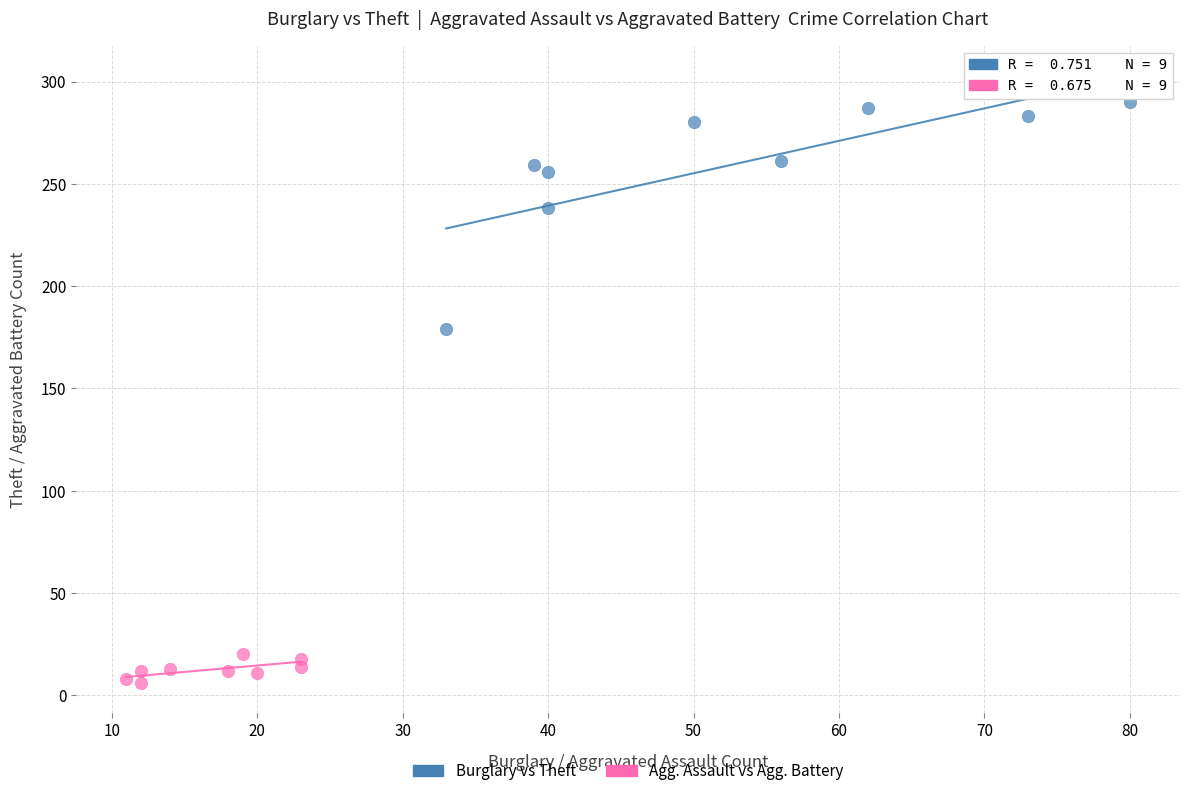

Which series contains the highest Y value?

Burglary vs Theft